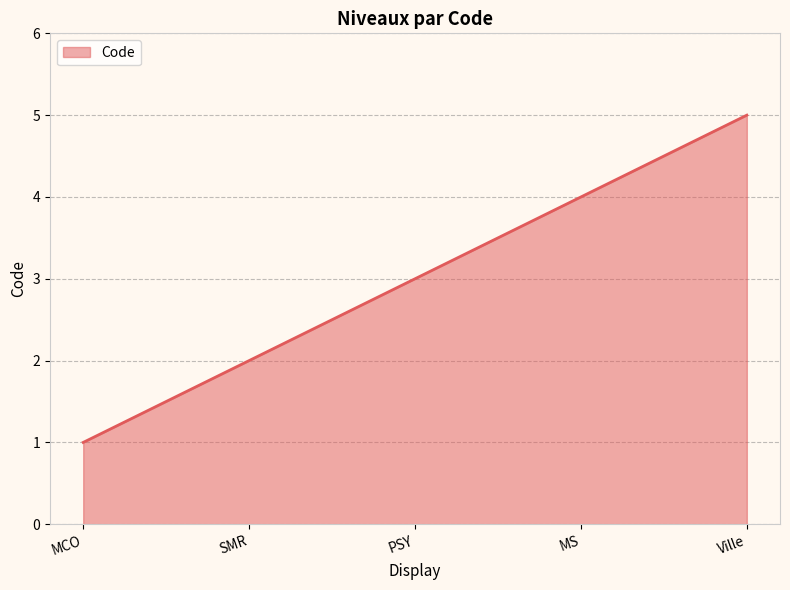

Count the values in the range 2 to 4.

3